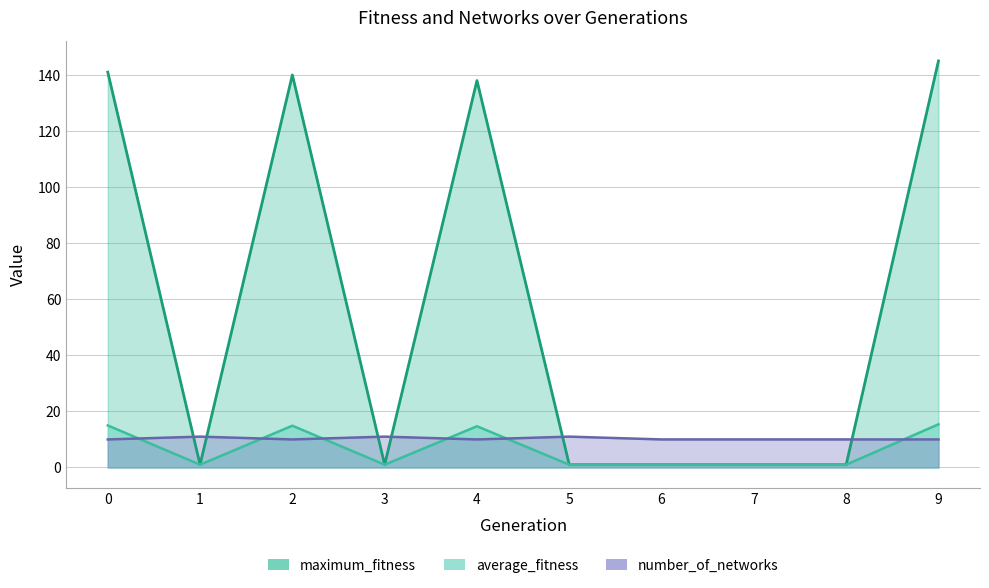

List the series in order of their peak value, lowest first.

number_of_networks, average_fitness, maximum_fitness